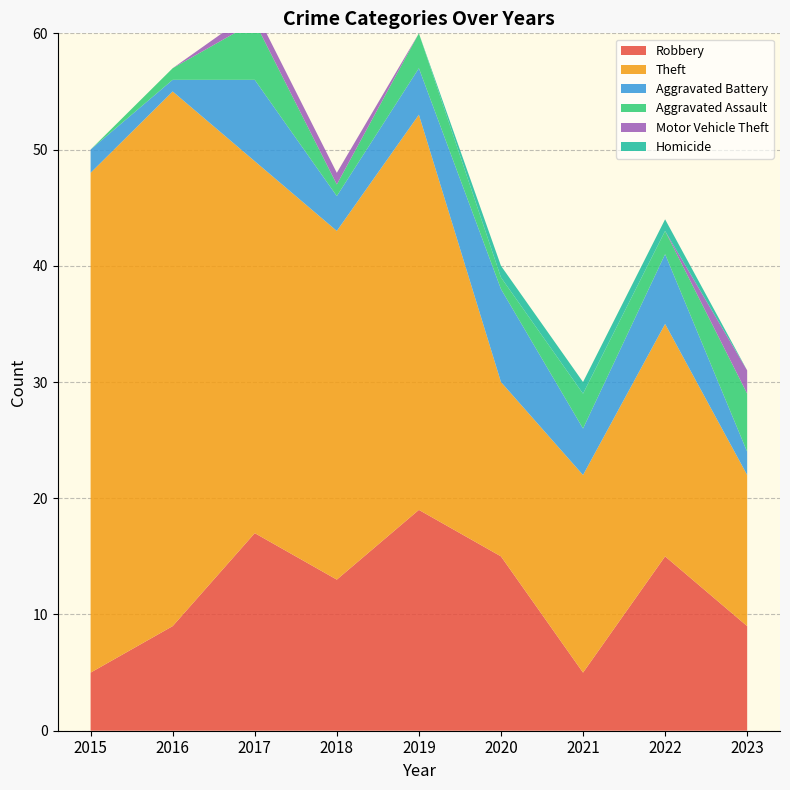

Reading right to left, list all the values displayed in this chart.

Robbery: 2023=9	2022=15	2021=5	2020=15	2019=19	2018=13	2017=17	2016=9	2015=5
Theft: 2023=13	2022=20	2021=17	2020=15	2019=34	2018=30	2017=32	2016=46	2015=43
Aggravated Battery: 2023=2	2022=6	2021=4	2020=8	2019=4	2018=3	2017=7	2016=1	2015=2
Aggravated Assault: 2023=5	2022=2	2021=3	2020=1	2019=3	2018=1	2017=5	2016=1	2015=0
Motor Vehicle Theft: 2023=2	2022=0	2021=0	2020=0	2019=0	2018=1	2017=1	2016=0	2015=0
Homicide: 2023=0	2022=1	2021=1	2020=1	2019=0	2018=0	2017=0	2016=0	2015=0